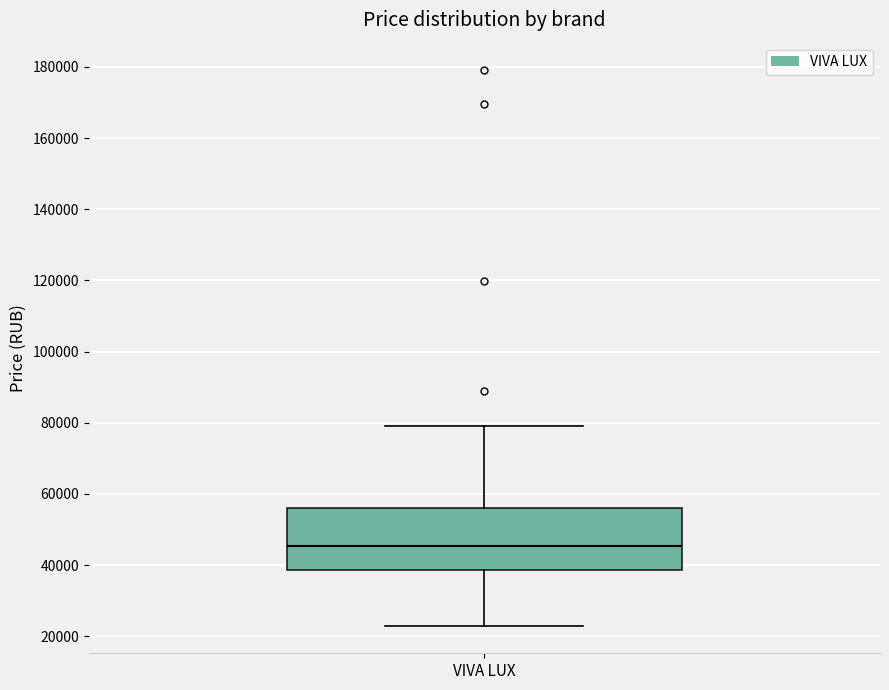

Where does the upper whisker of the box for VIVA LUX end on the y-axis? The values are not printed on the chart, so give them approximately, as read against the axis.

78000